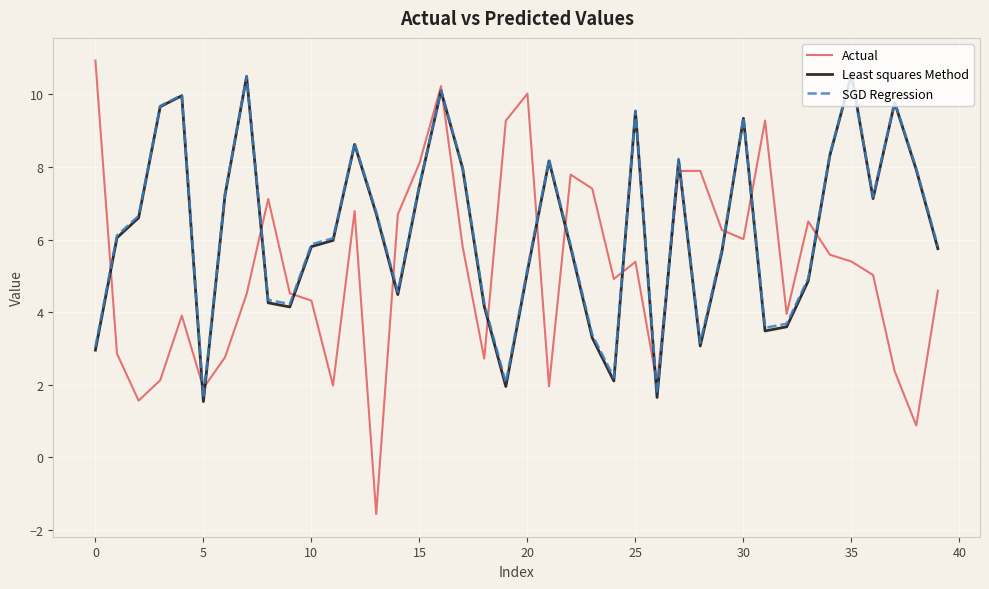

What is the sum of all SGD Regression values?

251.8